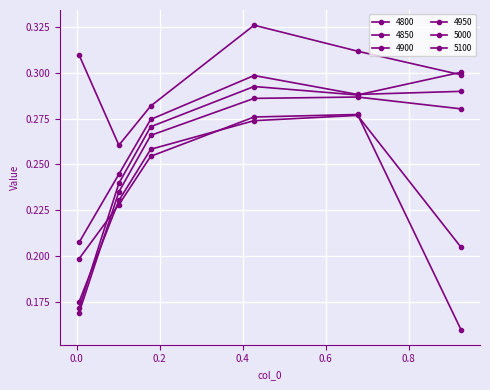

What is the label of the 5th point from the right?

0.1013698630136986